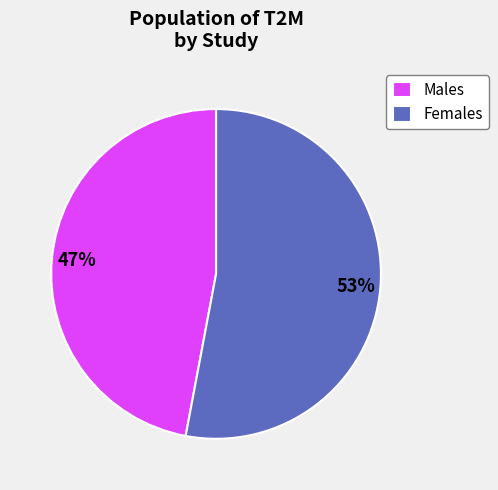

To the nearest percent, what portion does Females represent?

53%